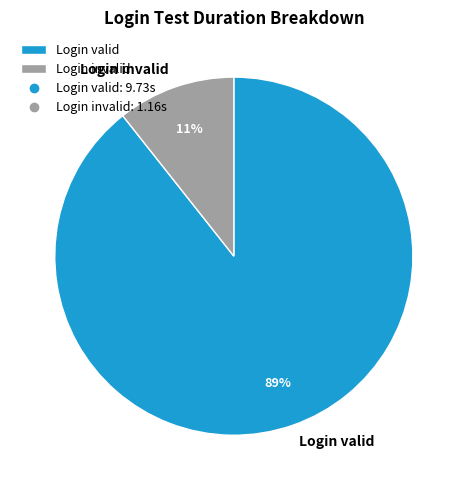

Count the number of slices in the pie.

2